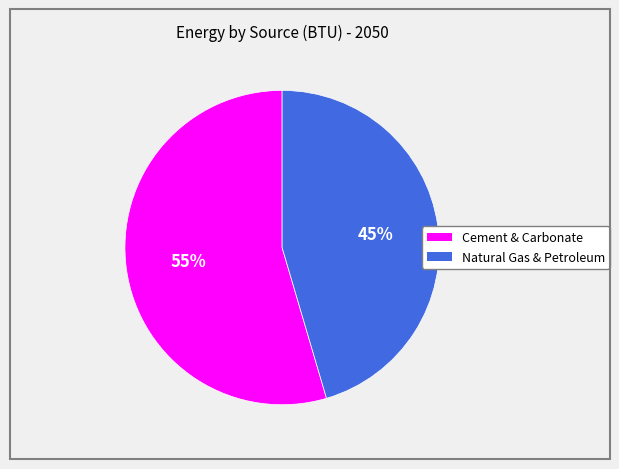

How many segments does this pie chart have?

2